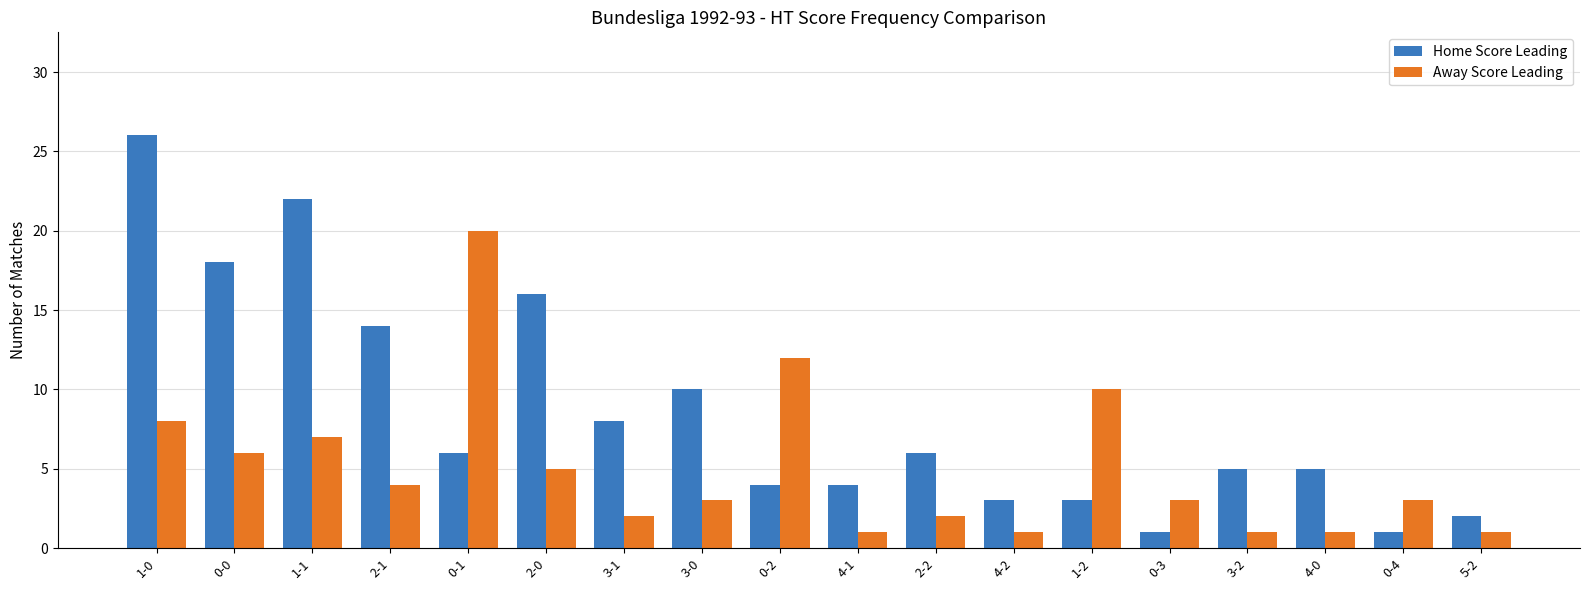

Which series has the widest spread of values?

Home Score Leading